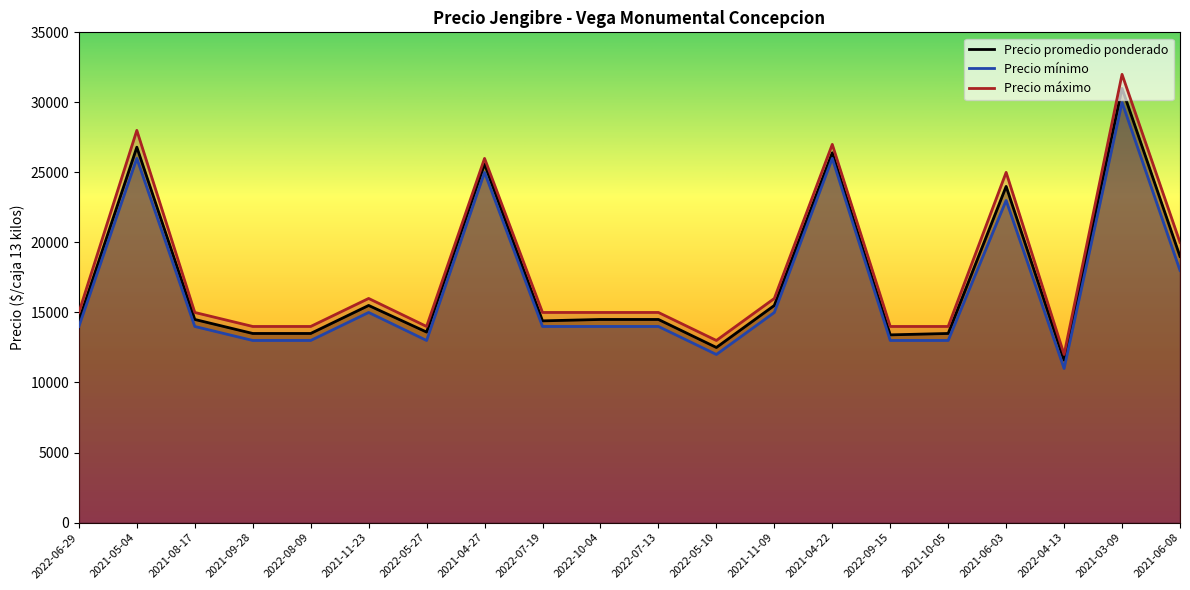

Where is the first local minimum for Precio promedio ponderado?

2022-05-27